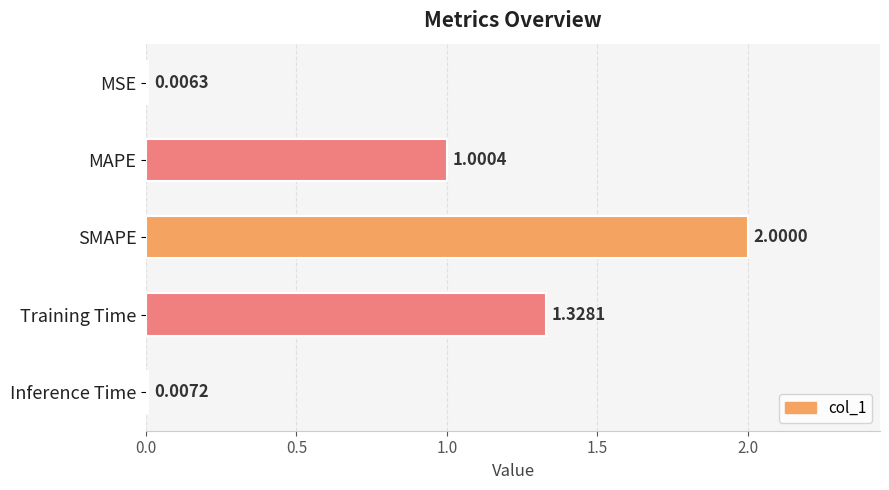

Where is the data nearest to the value 1?

MAPE